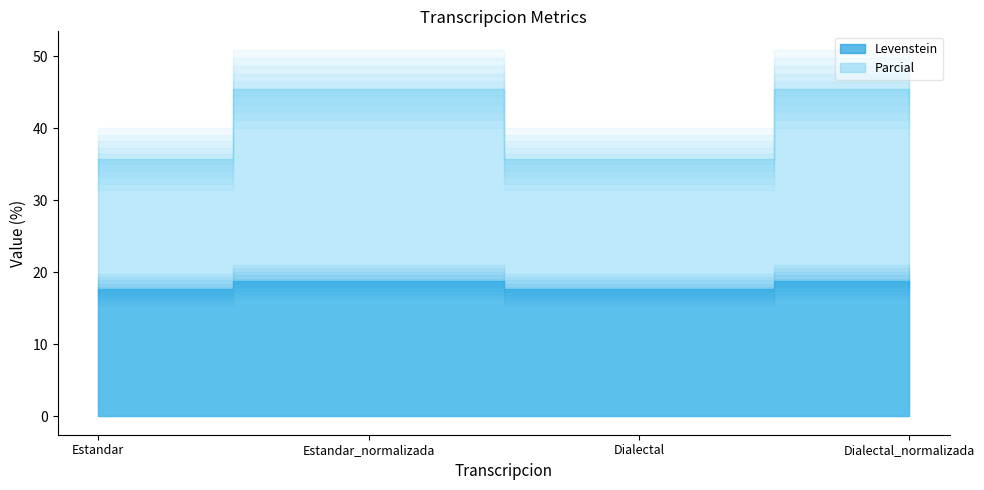

Reading left to right, extract all data points from this chart.

Levenstein: 17.6	18.8	17.6	18.8
Parcial: 35.7	45.5	35.7	45.5